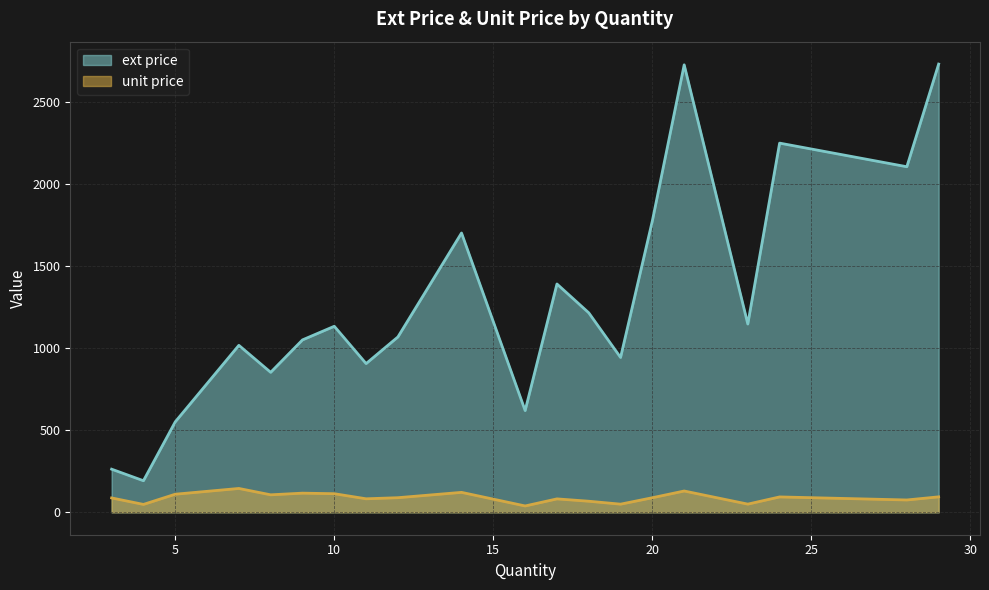

What is the highest value of the unit price series?

145.3